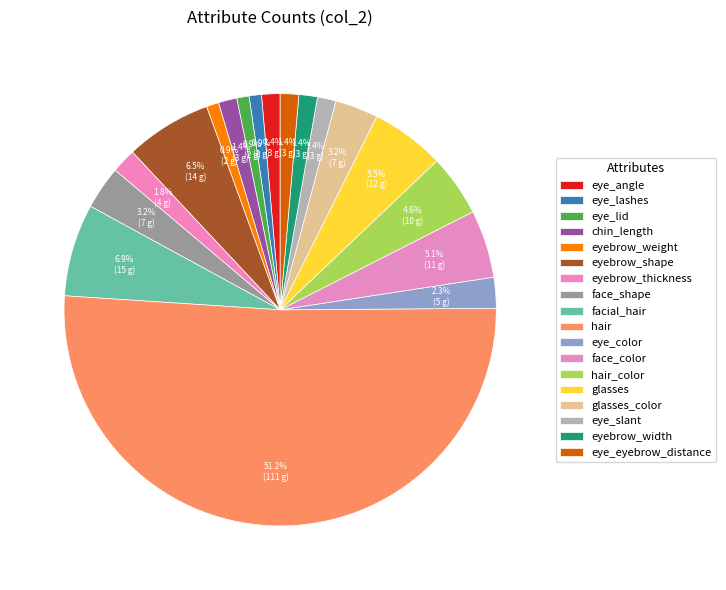

To the nearest percent, what is the average slice percentage?

6%